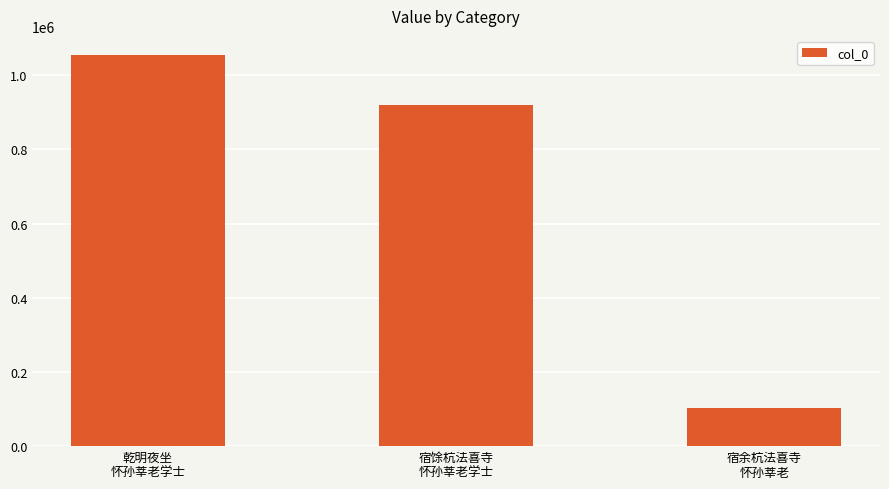

Is it true that the value at 宿馀杭法喜寺
怀孙莘老学士 is 1478099?

False